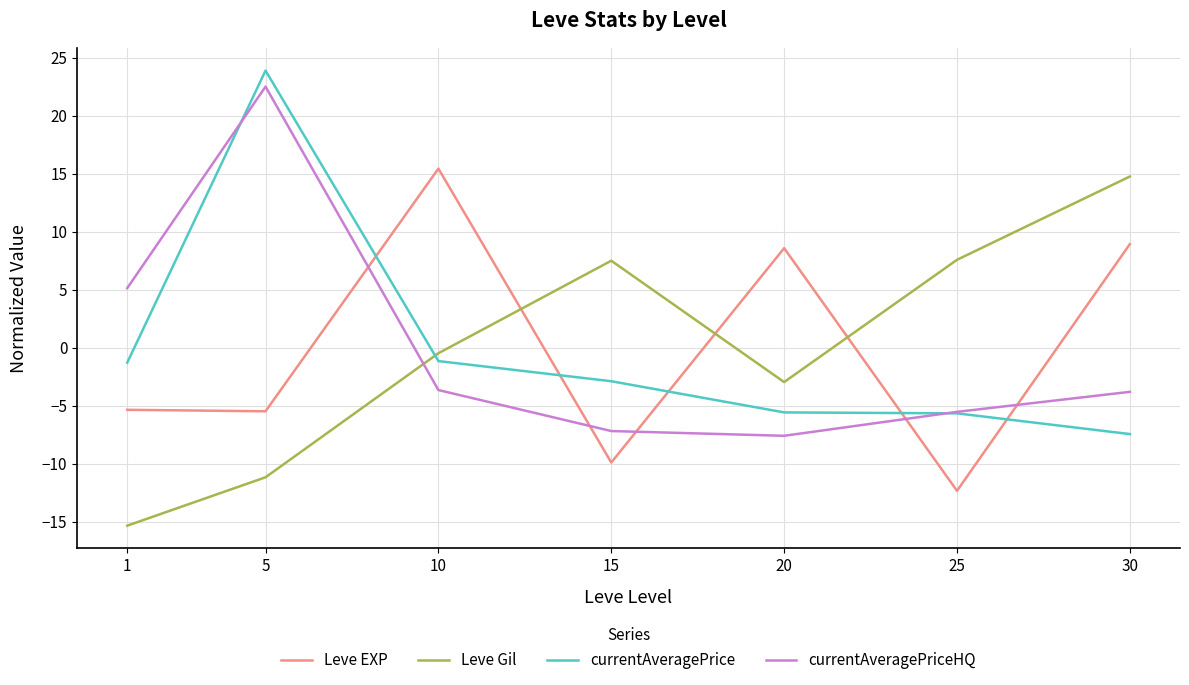

Which series changed the most between 25 and 30?

Leve EXP